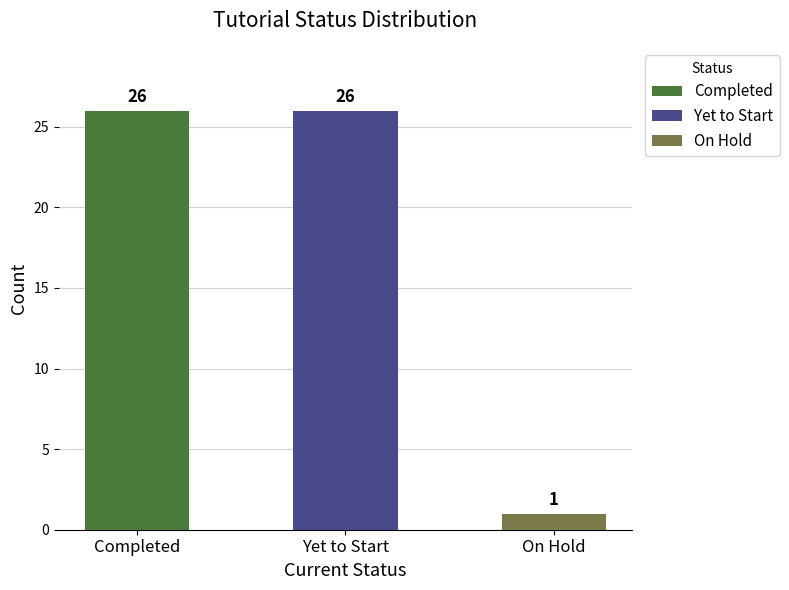

Count the values in the range 1 to 26.

3